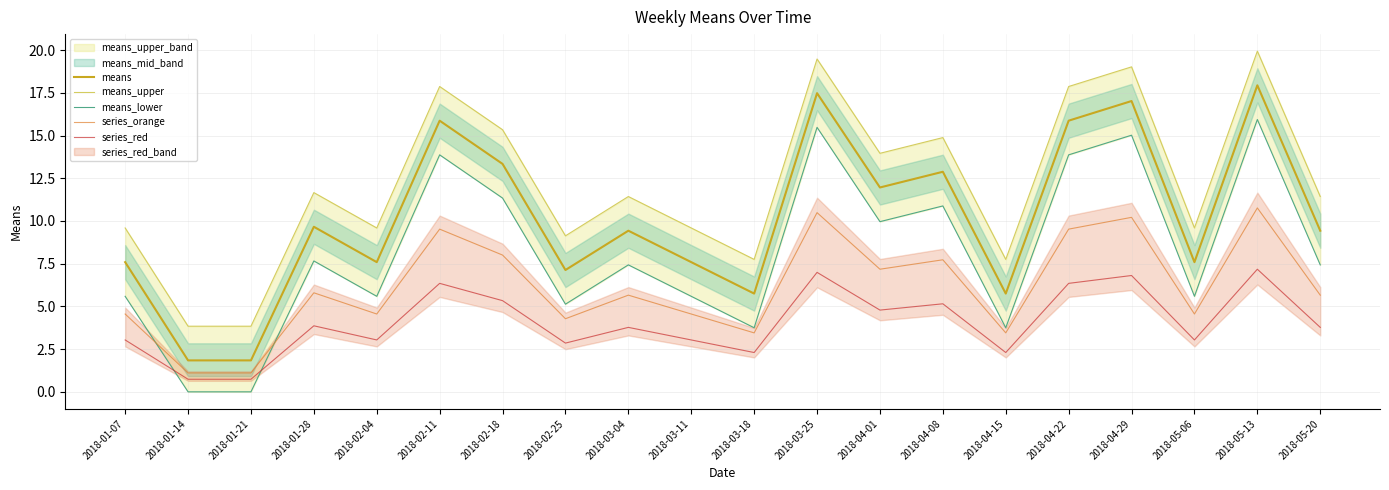

Which category has the lowest value in the means series?

2018-01-14